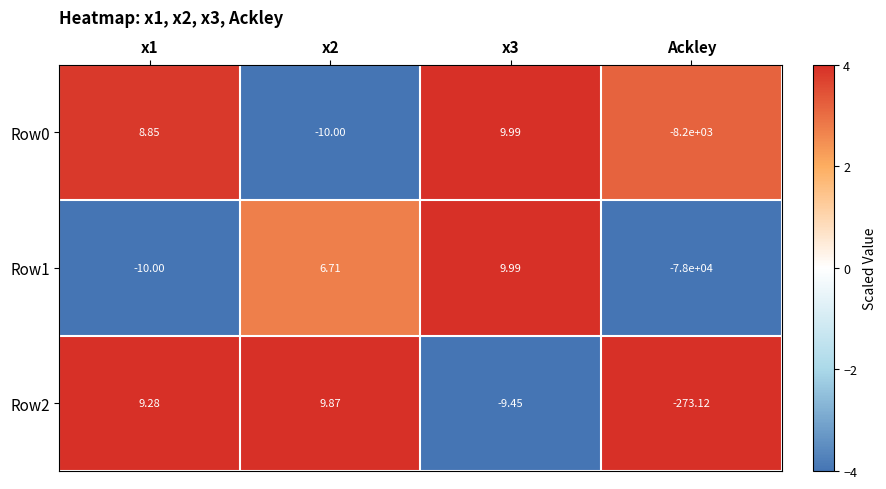

Which label corresponds to the smallest value in the chart?

Ackley